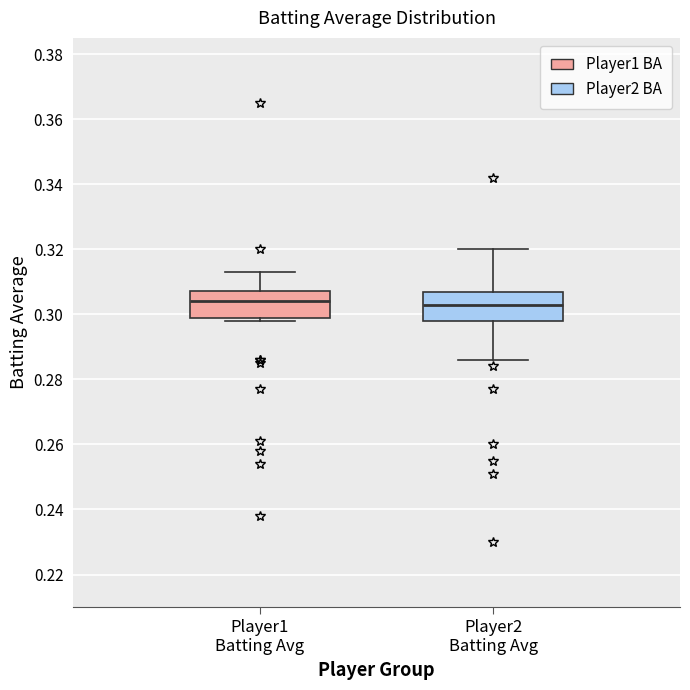

Reading left to right, read every box against the y-axis: the position of its median line, the range the box covers, and the ends of its whiskers. The values are not printed on the chart, so give them approximately, as read against the axis.

Player1 Batting Avg: median 0.304, box 0.300 to 0.308, whiskers 0.298 to 0.314
Player2 Batting Avg: median 0.304, box 0.298 to 0.308, whiskers 0.286 to 0.320